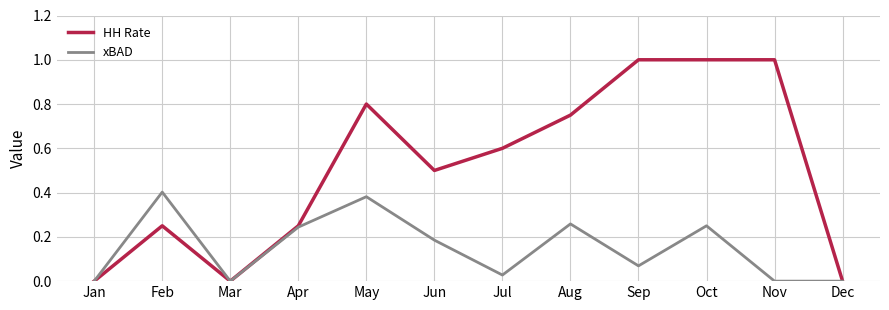

What are all the series names shown in the legend?

HH Rate, xBAD